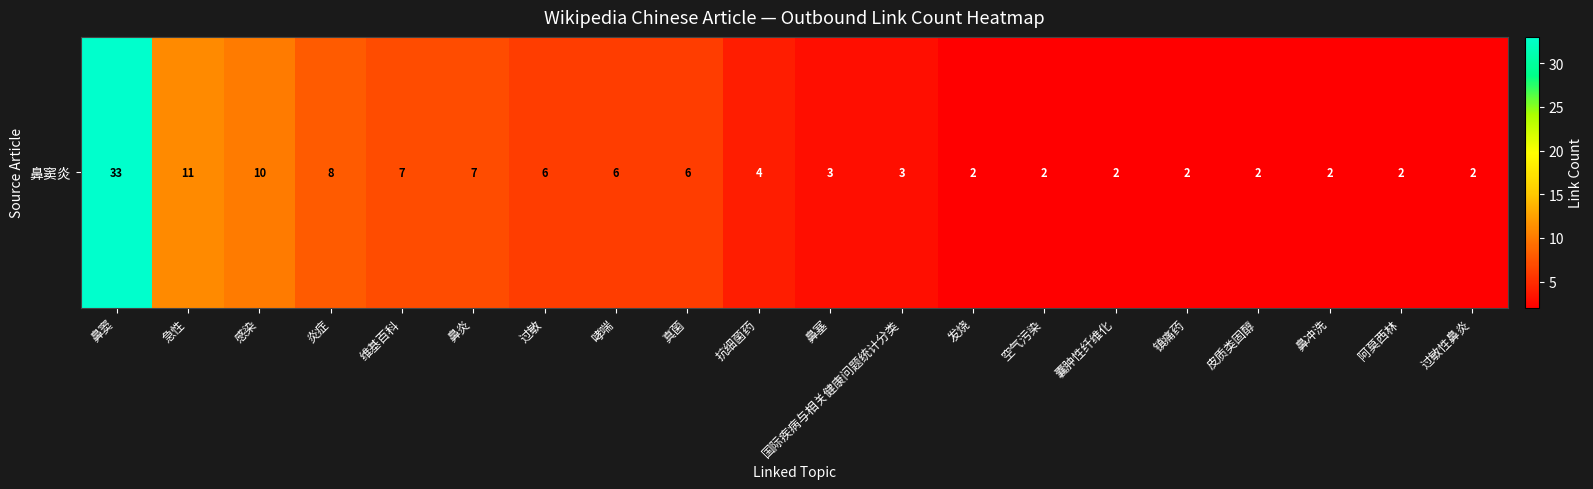

What is the greatest value displayed?

33